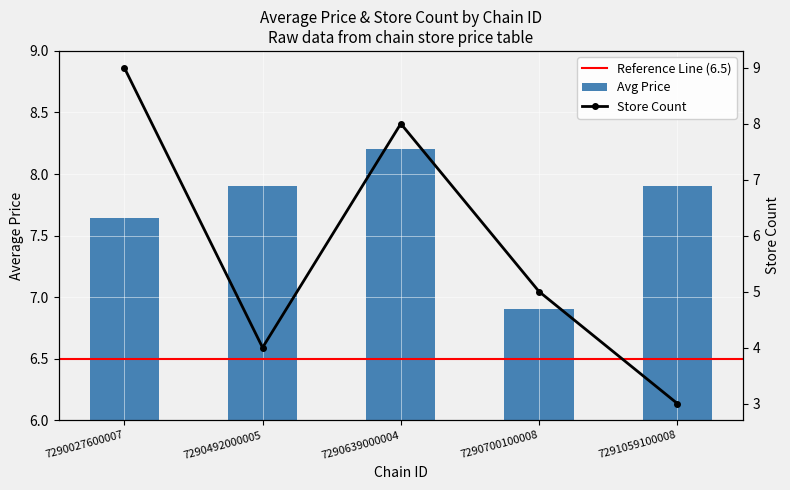

How many values are below 7?

1